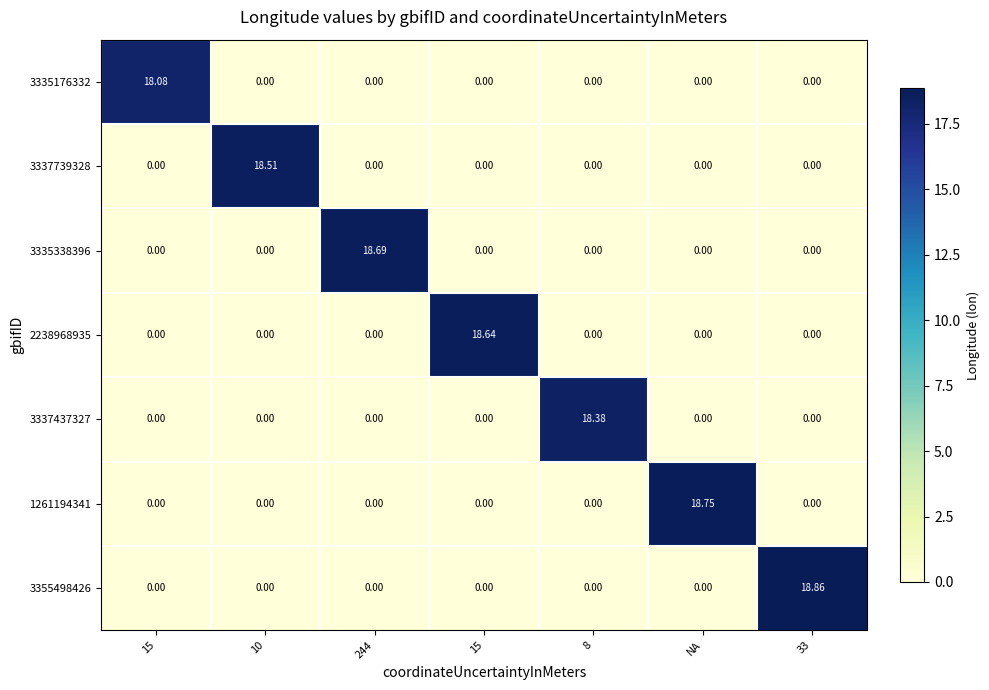

How many distinct data groups are displayed?

7